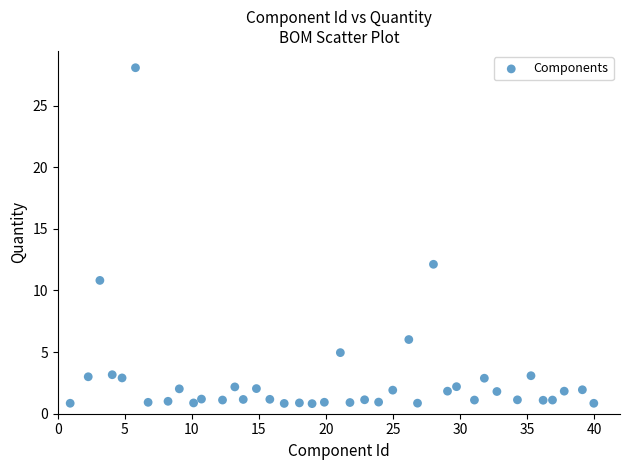

What is the range of Y values (max minus min)?

27.2